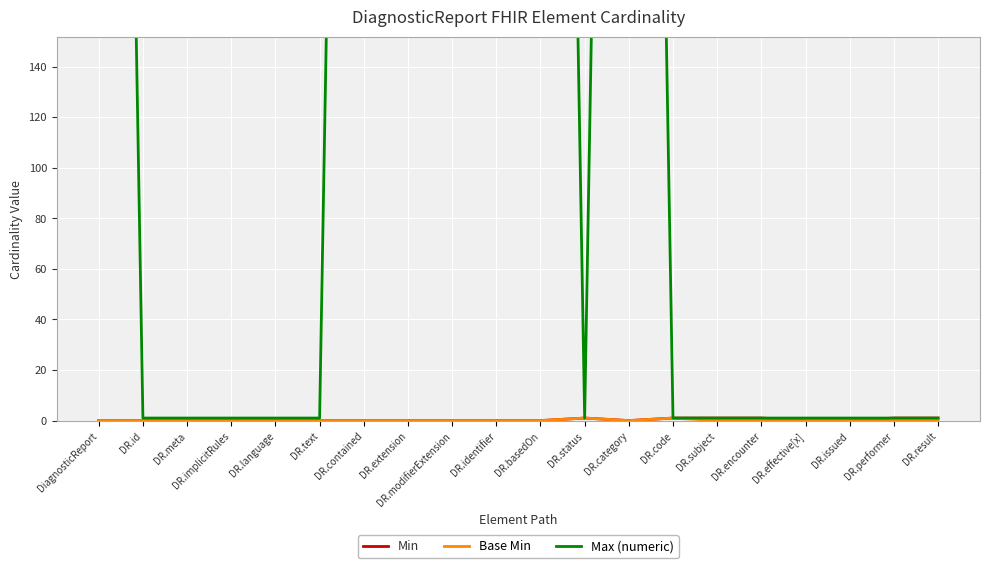

Which category has the lowest value across all series?

DiagnosticReport